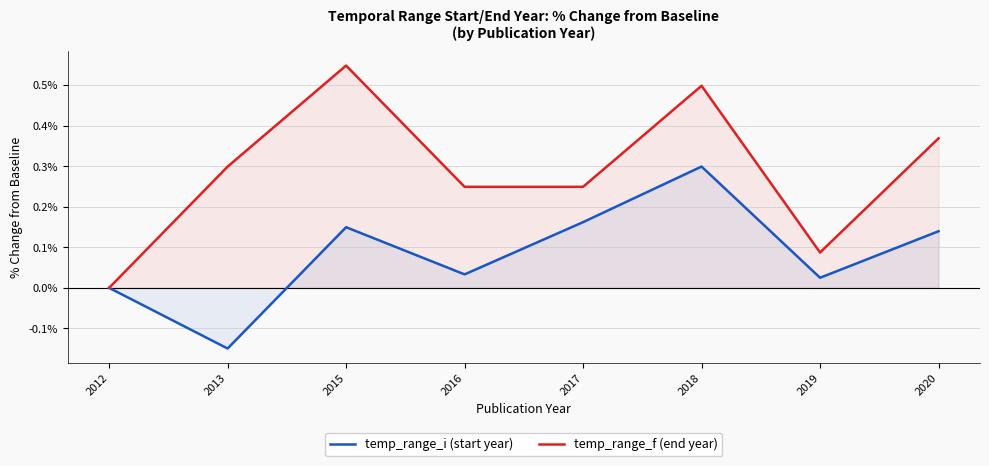

Does the chart display data point markers on the line(s)?

No